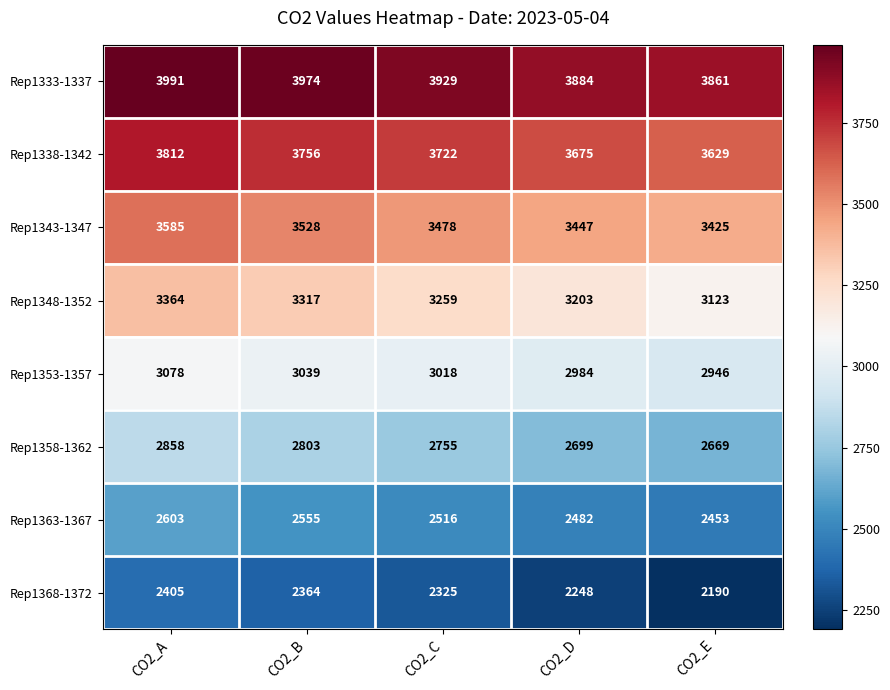

Count the Rep1368-1372 values in the range 2248 to 2364.

3